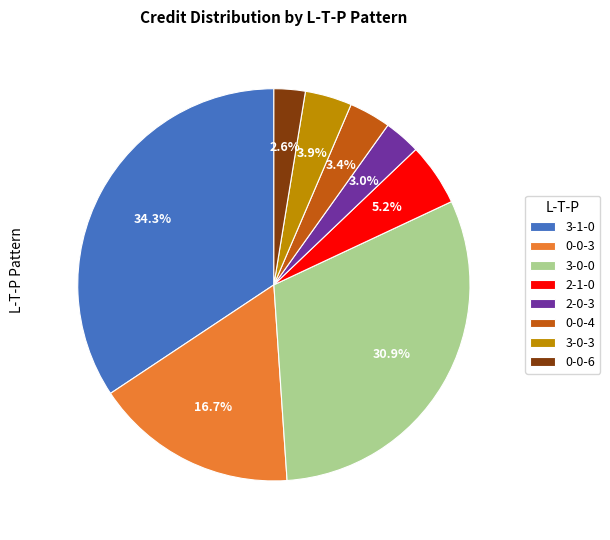

True or false: 3-0-0 accounts for 16% of the total.

False